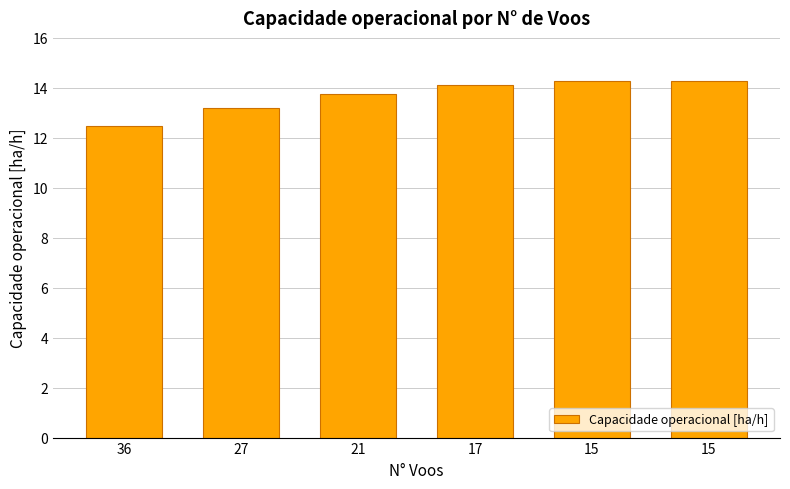

What is the change in value from 36 to 15?

+1.8